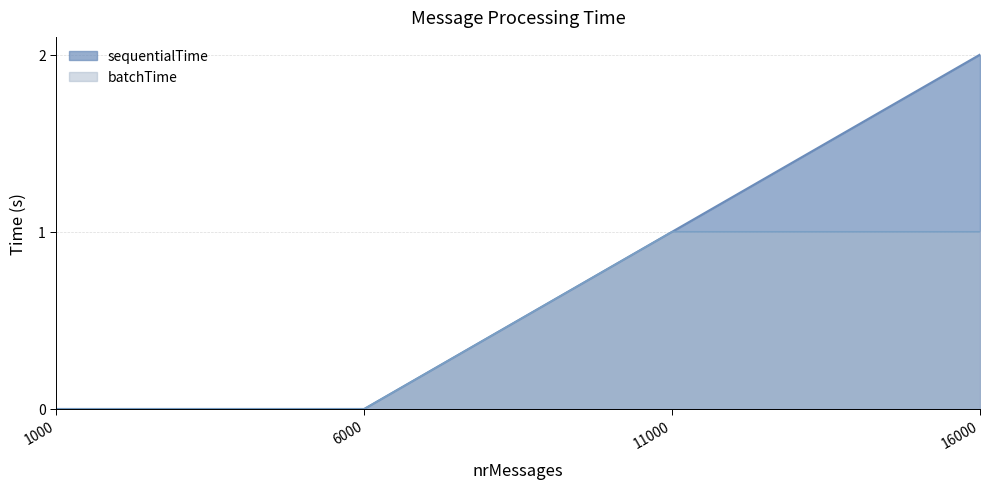

How many lines are shown in the chart?

2